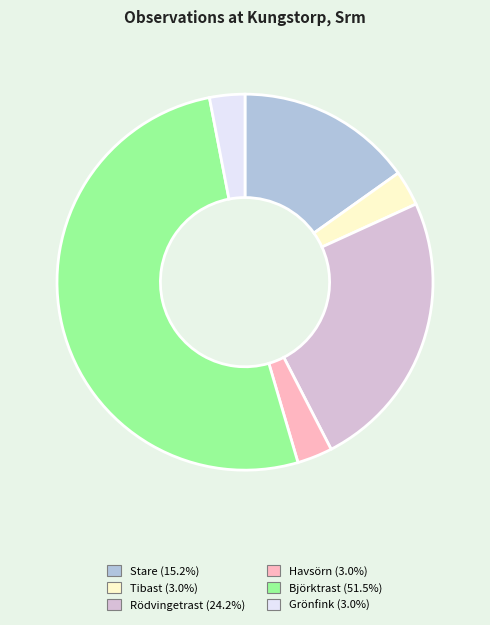

Is there any slice that represents more than half of the pie?

Yes